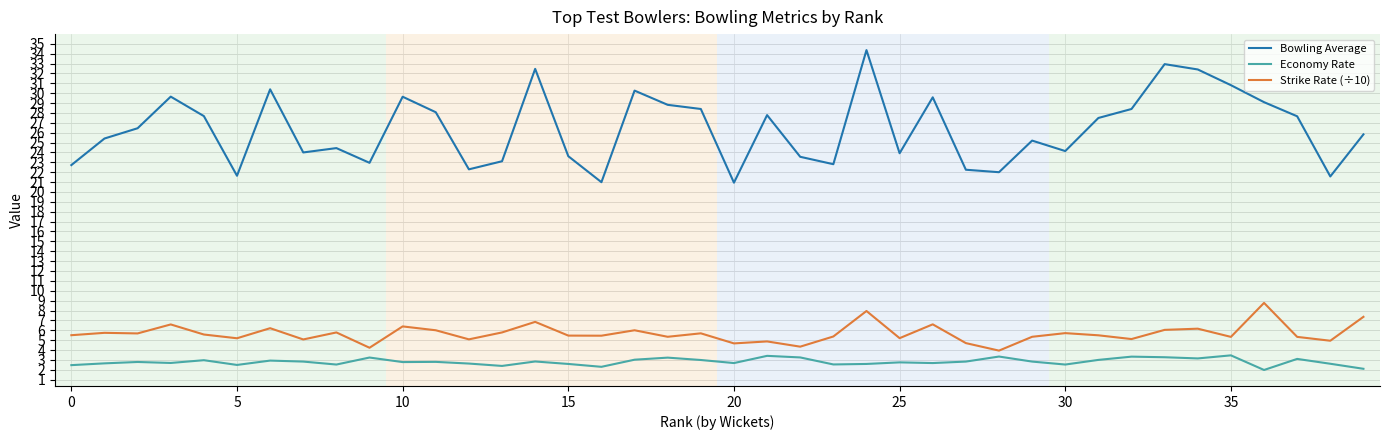

Which series has the widest spread of values?

Bowling Average